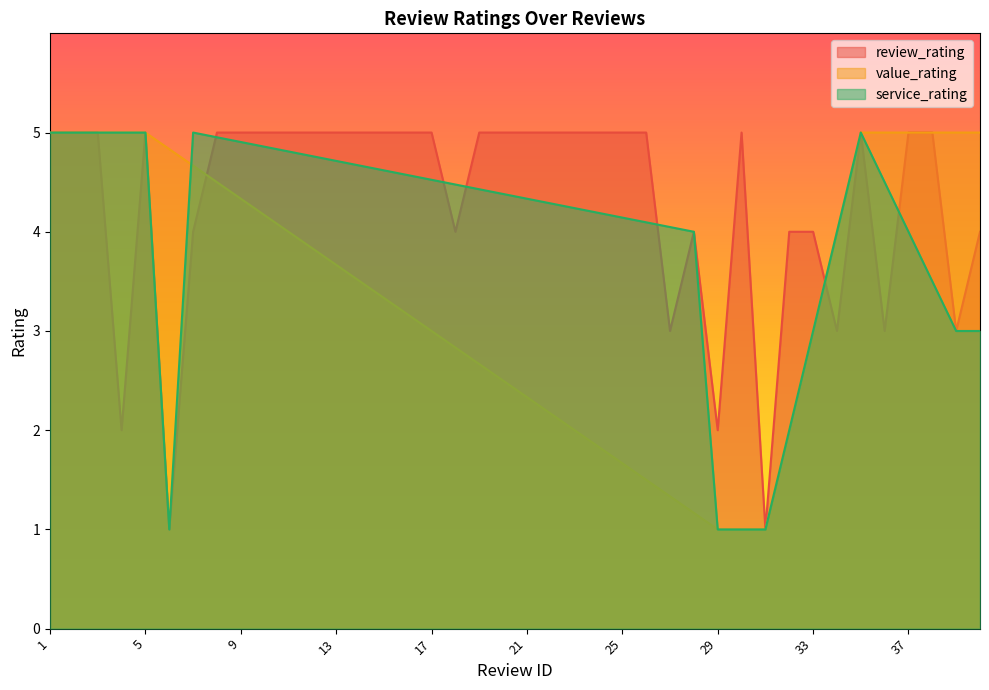

At which category does service_rating reach its first local peak?

5